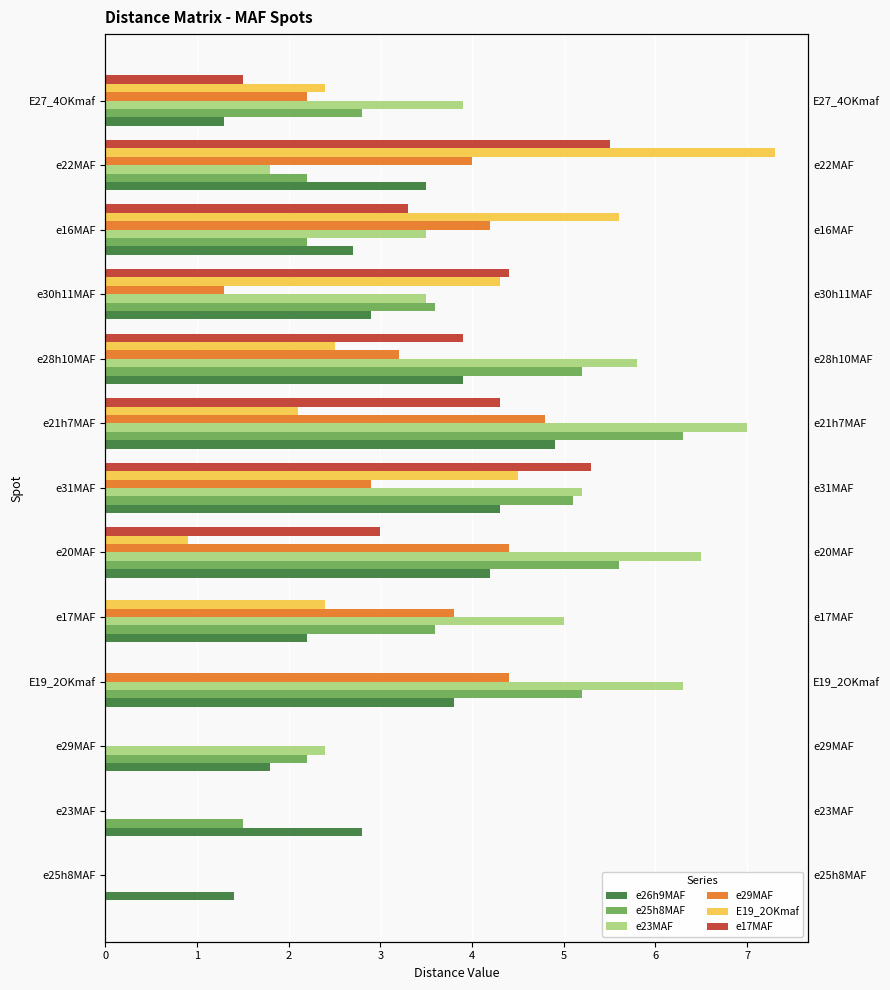

Reading right to left, transcribe all the data shown in this chart.

e26h9MAF: 1.3	3.5	2.7	2.9	3.9	4.9	4.3	4.2	2.2	3.8	1.8	2.8	1.4
e25h8MAF: 2.8	2.2	2.2	3.6	5.2	6.3	5.1	5.6	3.6	5.2	2.2	1.5	0.0
e23MAF: 3.9	1.8	3.5	3.5	5.8	7.0	5.2	6.5	5.0	6.3	2.4	0.0	0.0
e29MAF: 2.2	4.0	4.2	1.3	3.2	4.8	2.9	4.4	3.8	4.4	0.0	0.0	0.0
E19_2OKmaf: 2.4	7.3	5.6	4.3	2.5	2.1	4.5	0.9	2.4	0.0	0.0	0.0	0.0
e17MAF: 1.5	5.5	3.3	4.4	3.9	4.3	5.3	3.0	0.0	0.0	0.0	0.0	0.0